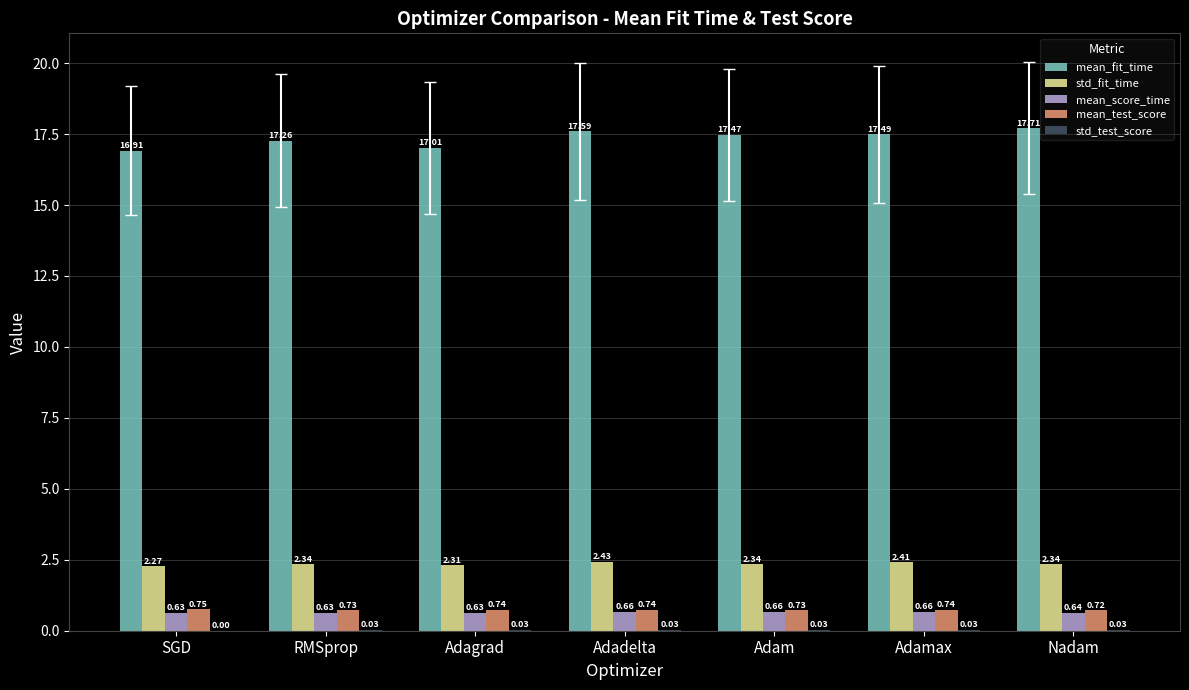

Which series changed the most between Adagrad and Adamax?

mean_fit_time